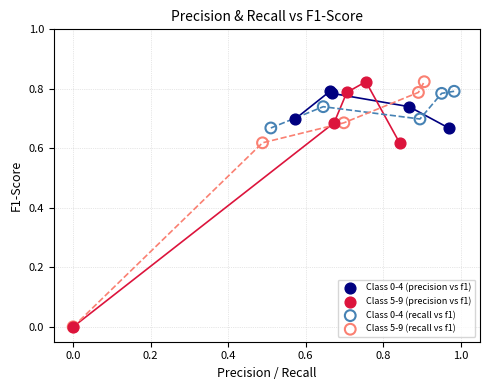

What are all the series names shown in the legend?

Class 0-4 (precision vs f1), Class 5-9 (precision vs f1), Class 0-4 (recall vs f1), Class 5-9 (recall vs f1)